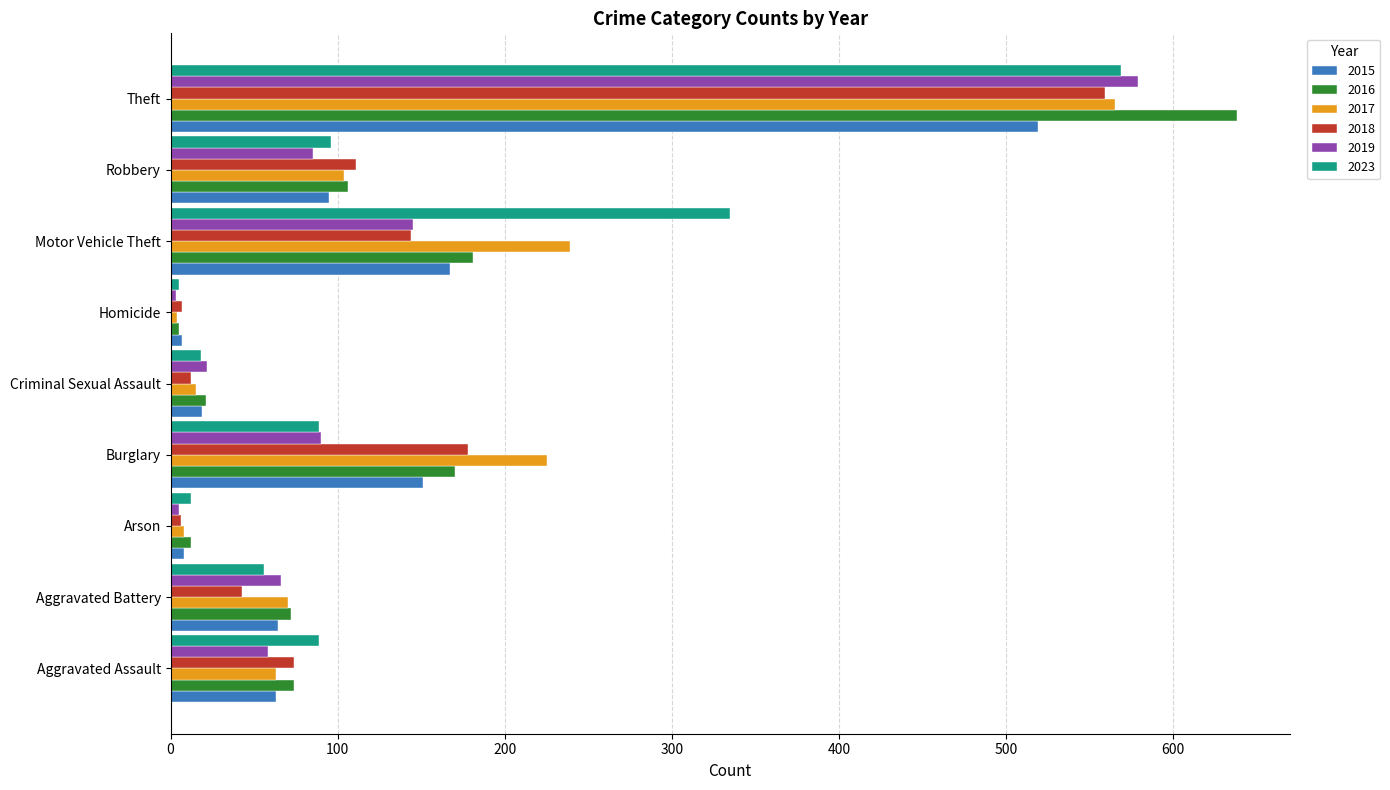

The 2015 series shows 151 at Burglary. True or false?

True